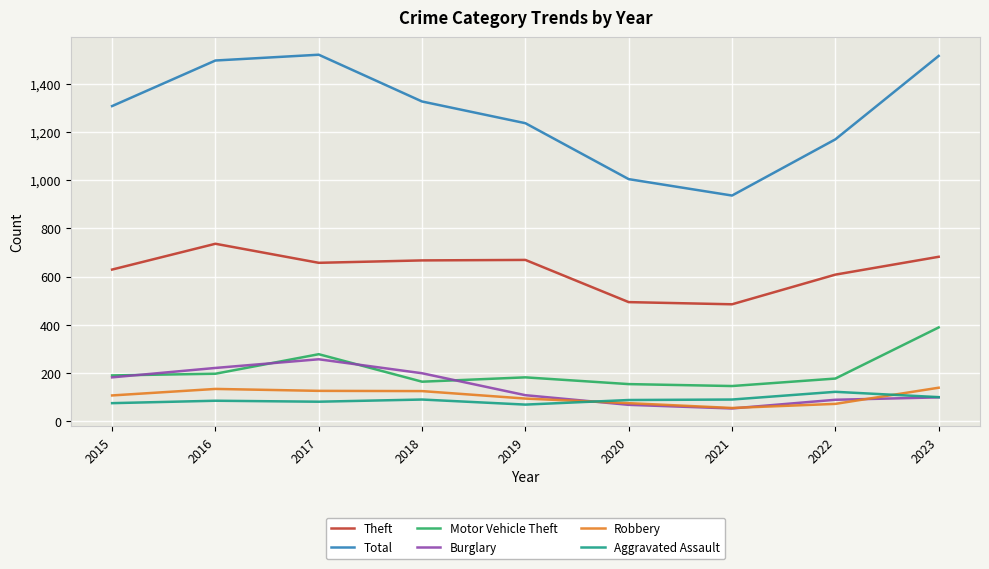

The Motor Vehicle Theft series shows 225 at 2021. True or false?

False